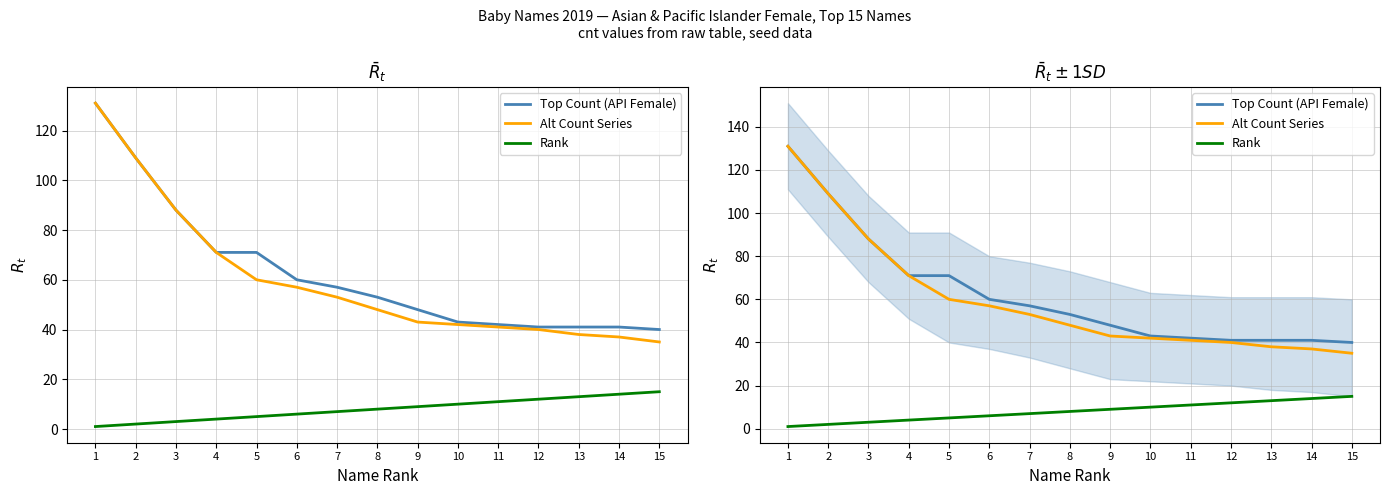

What is the lowest value of the Alt Count Series series?

35